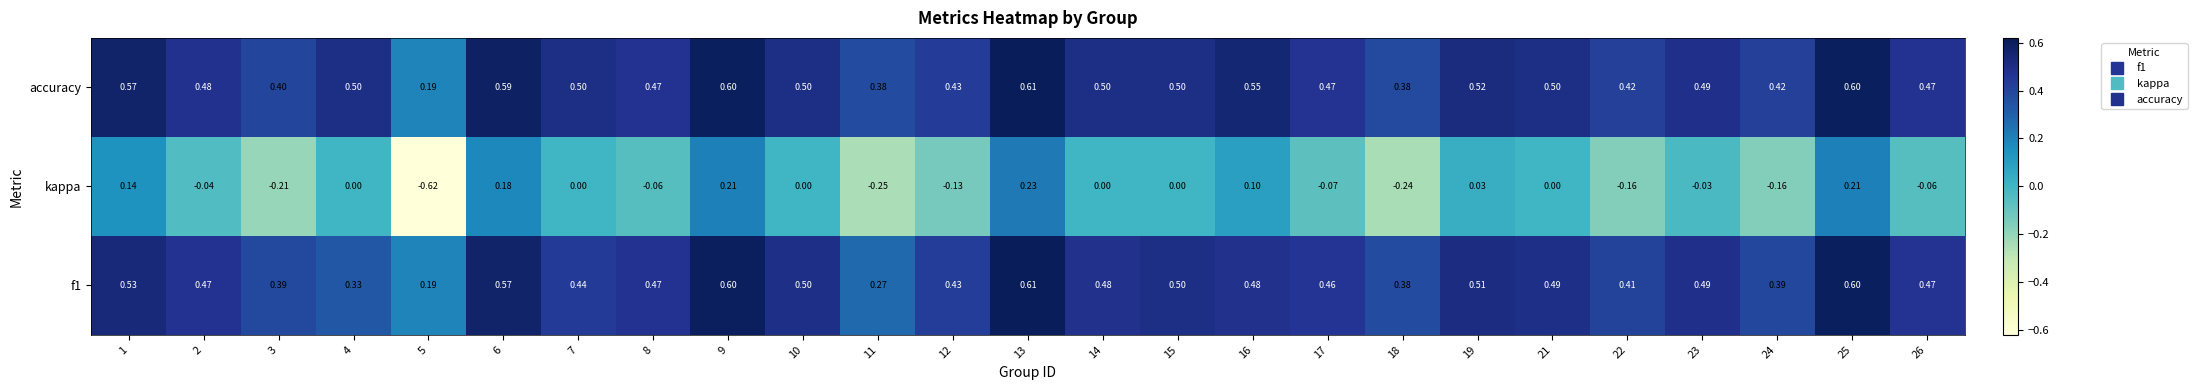

Which series has the largest total across all categories?

accuracy